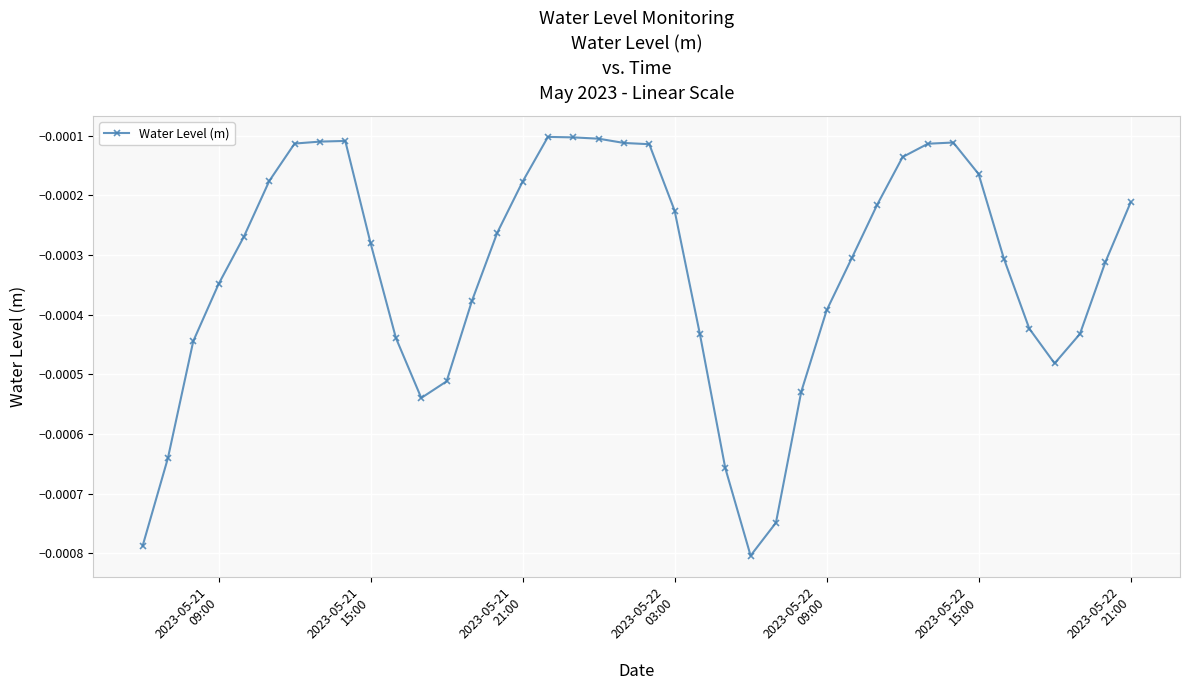

True or false: the data has more than 1 interior local peaks.

True